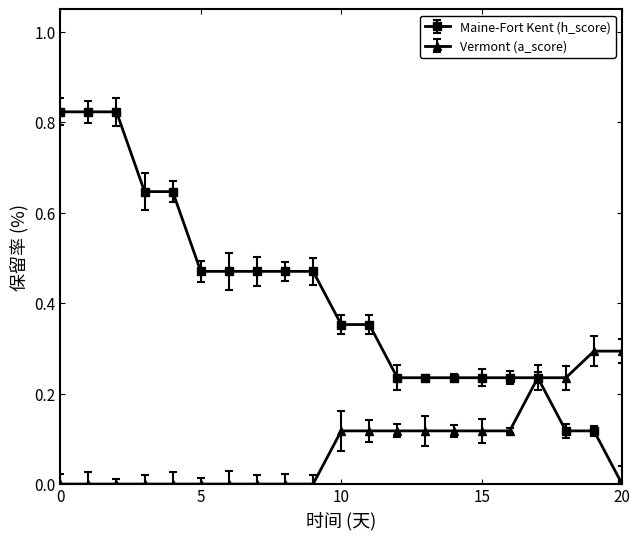

What is the highest value of the Vermont (a_score) series?

0.3